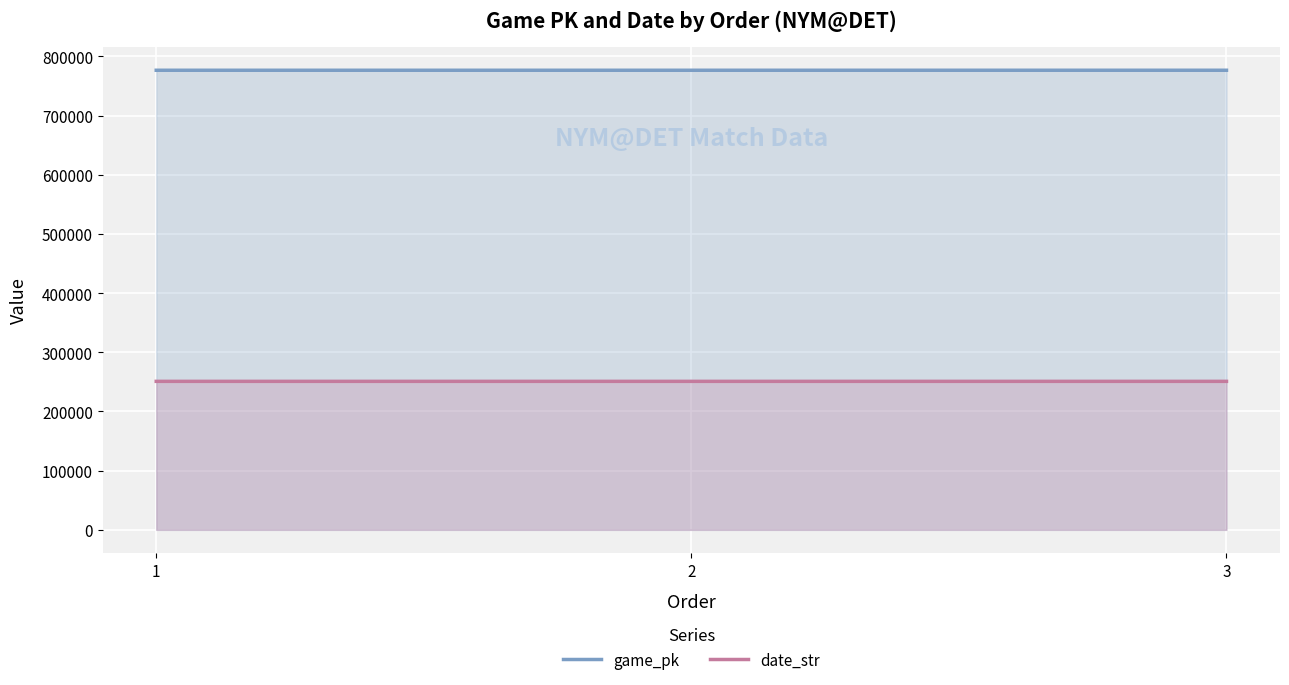

What is the value of the date_str point at the 3rd from the left?

250901